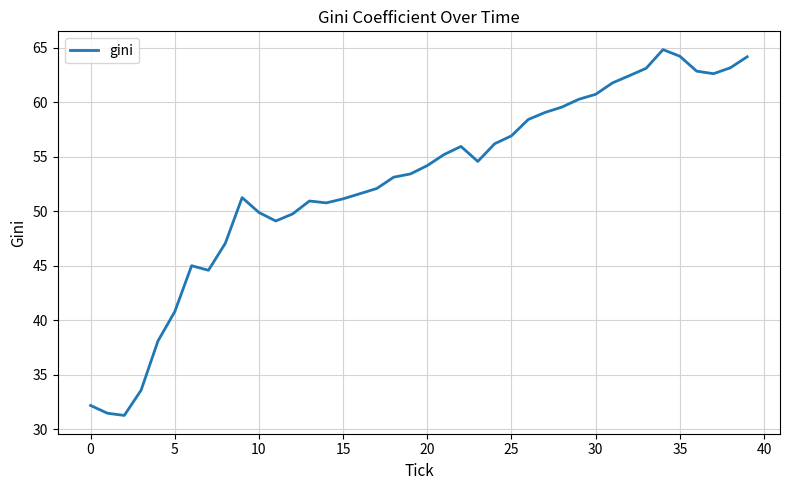

How many lines are shown in the chart?

1